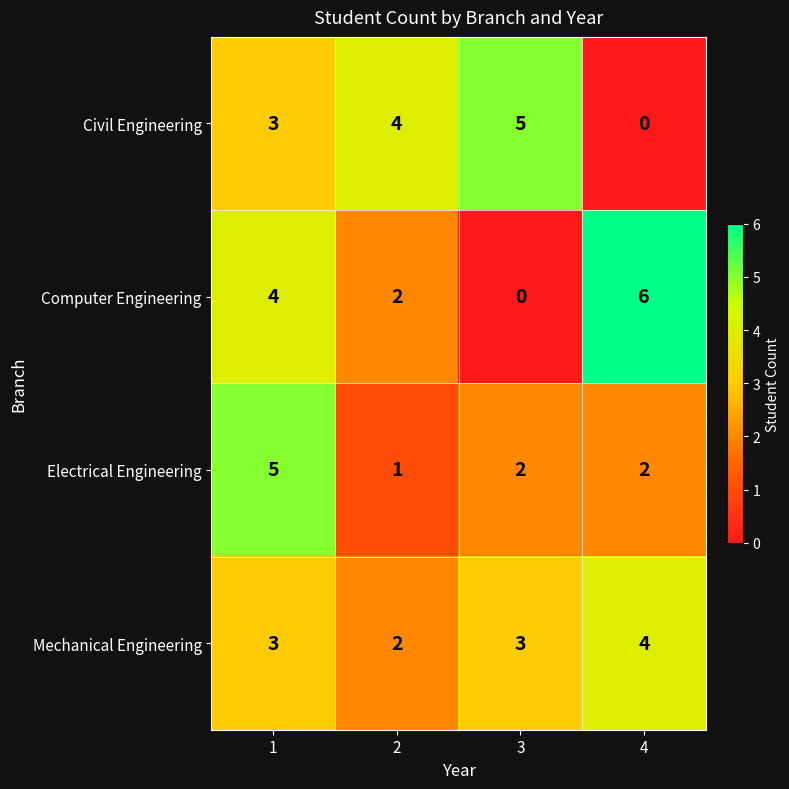

What is the approximate value of Mechanical Engineering at 1?

3